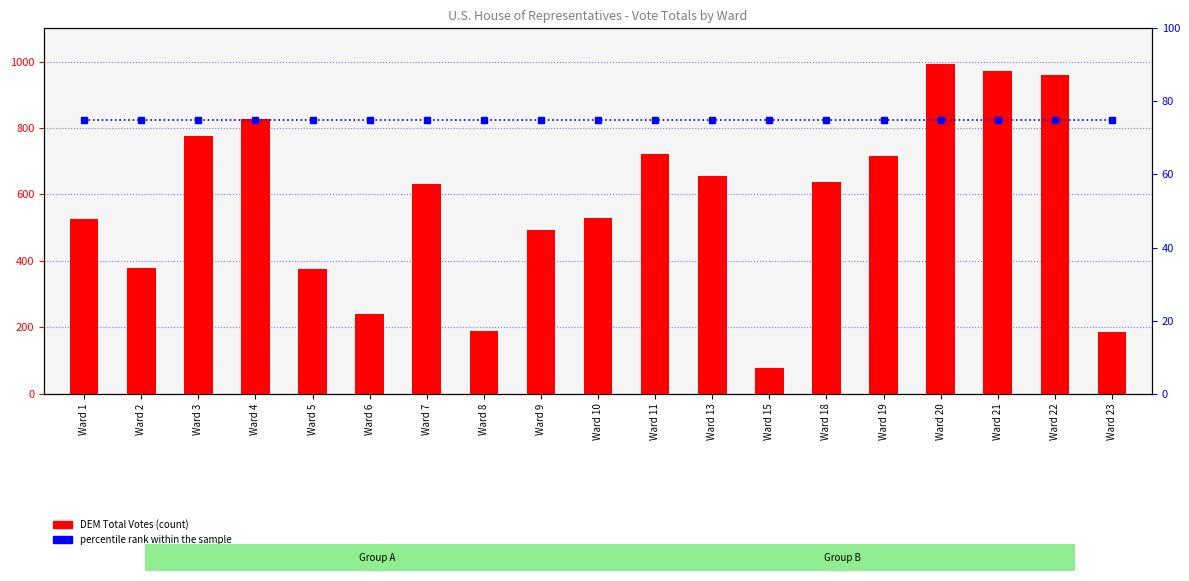

What is the value of the DEM Total Votes bar at the 14th from the left?

638